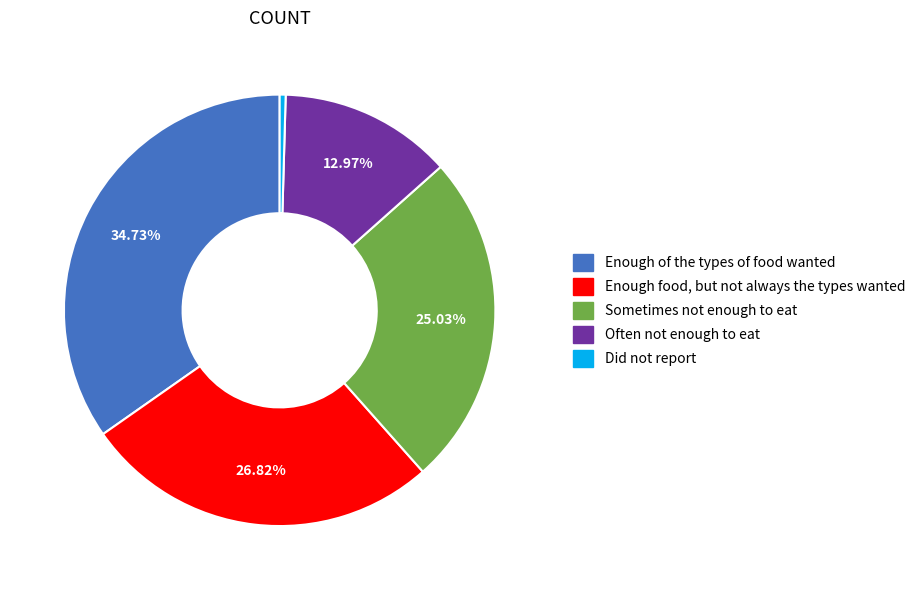

What percentage is the Sometimes not enough to eat slice, to the nearest percent?

25%